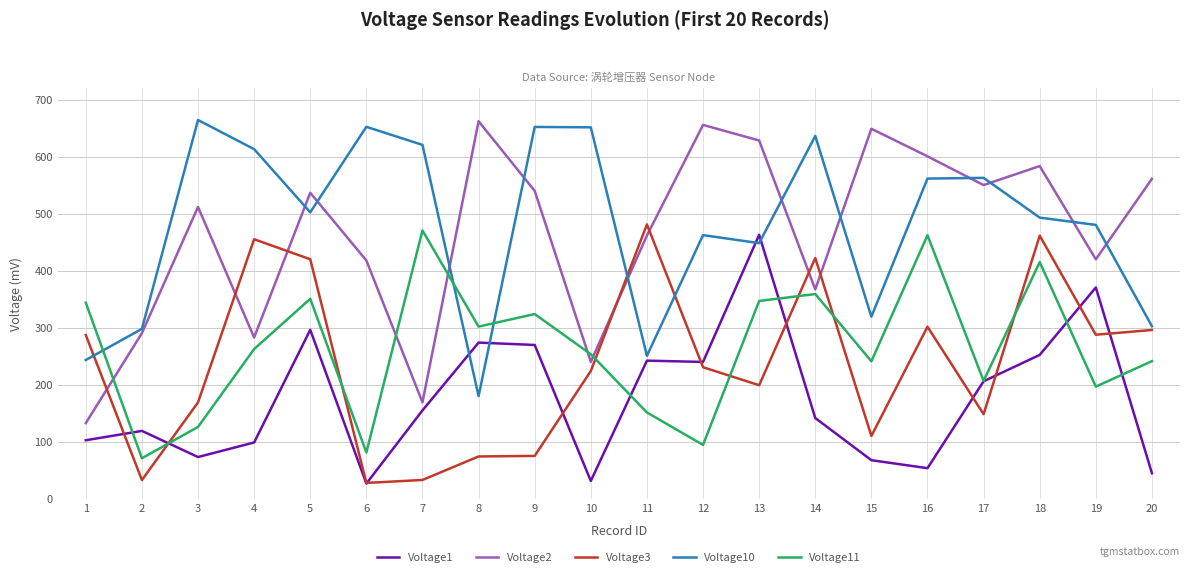

Where do Voltage10 and Voltage1 first cross each other?

7 and 8